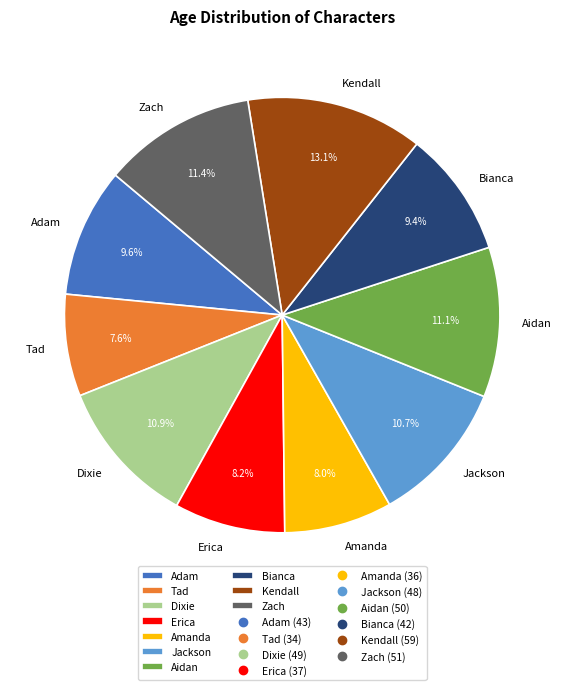

To the nearest percent, what is the average slice percentage?

10%